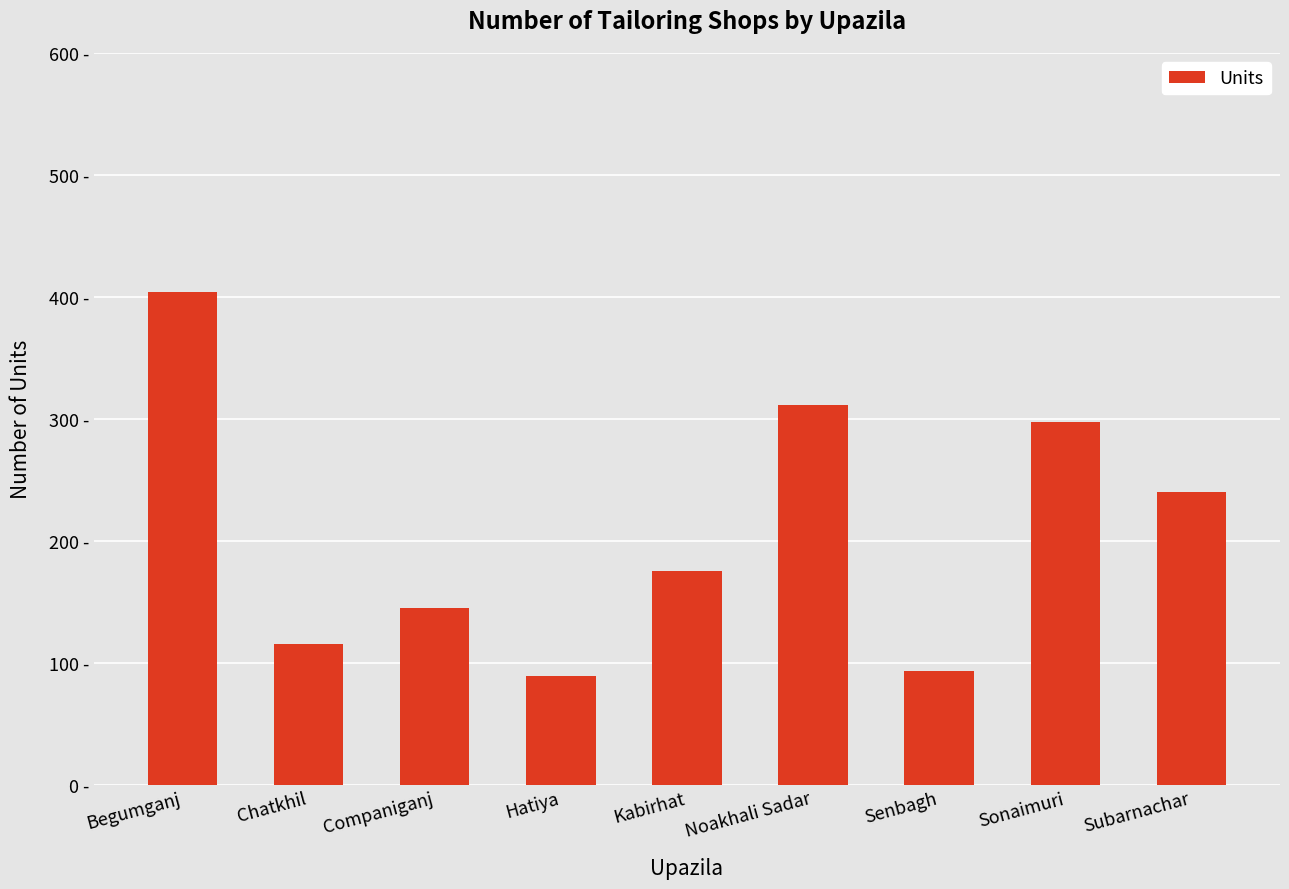

Reading left to right, list all the values displayed in this chart.

Begumganj=404	Chatkhil=115	Companiganj=145	Hatiya=89	Kabirhat=175	Noakhali Sadar=311	Senbagh=93	Sonaimuri=297	Subarnachar=240